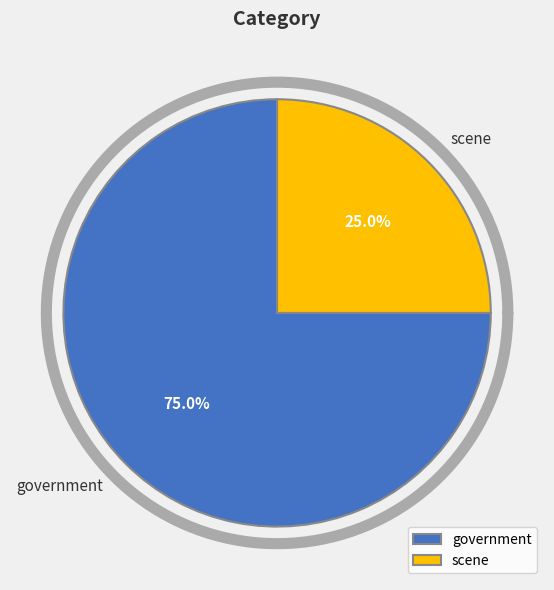

Rank the categories by value from highest to lowest.

government, scene